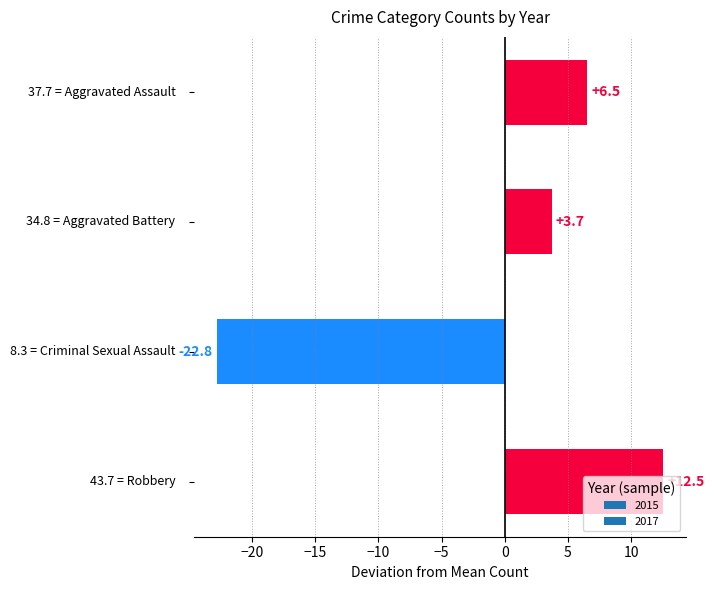

What is the maximum value shown in the chart?

12.5